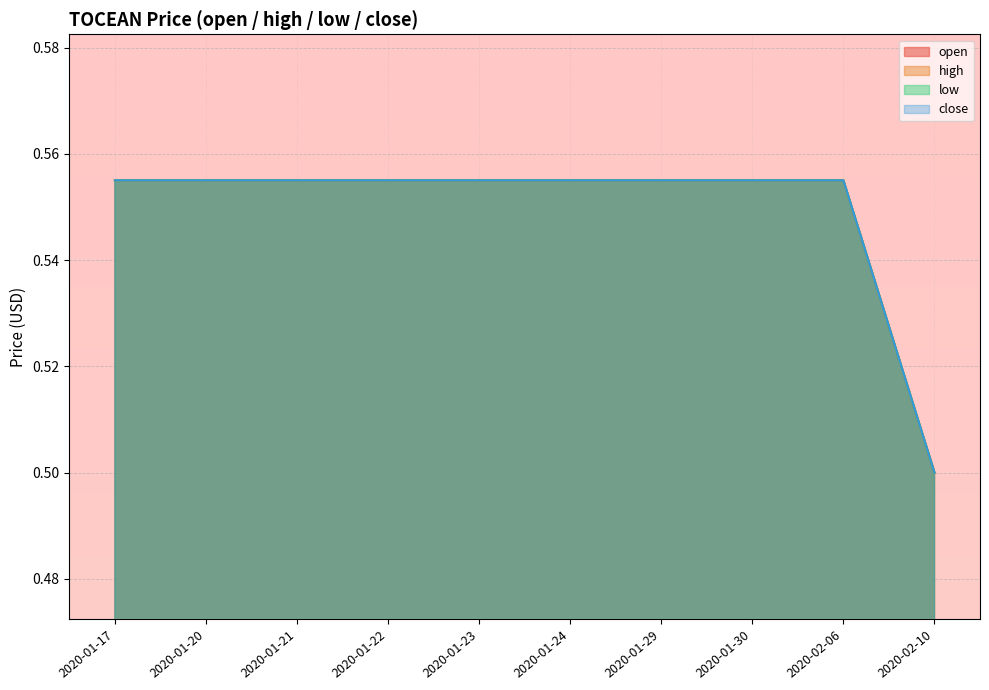

What is the total value across all series at 2020-01-23?

2.2